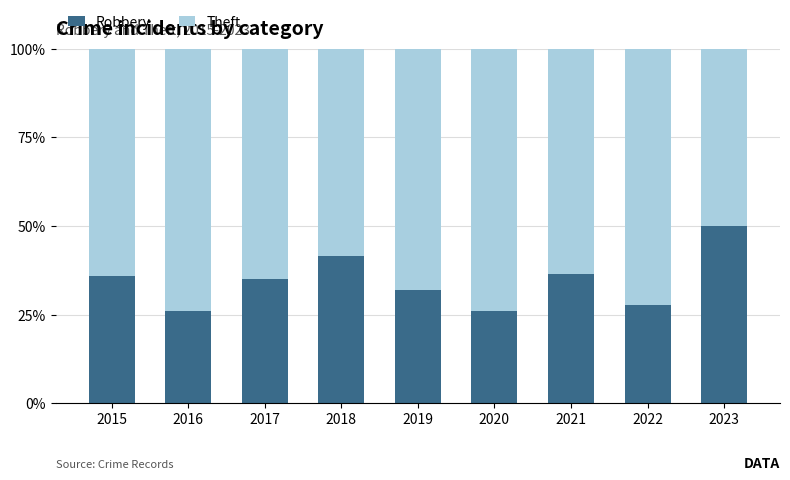

What is the total value across all series at 2020?

100.0